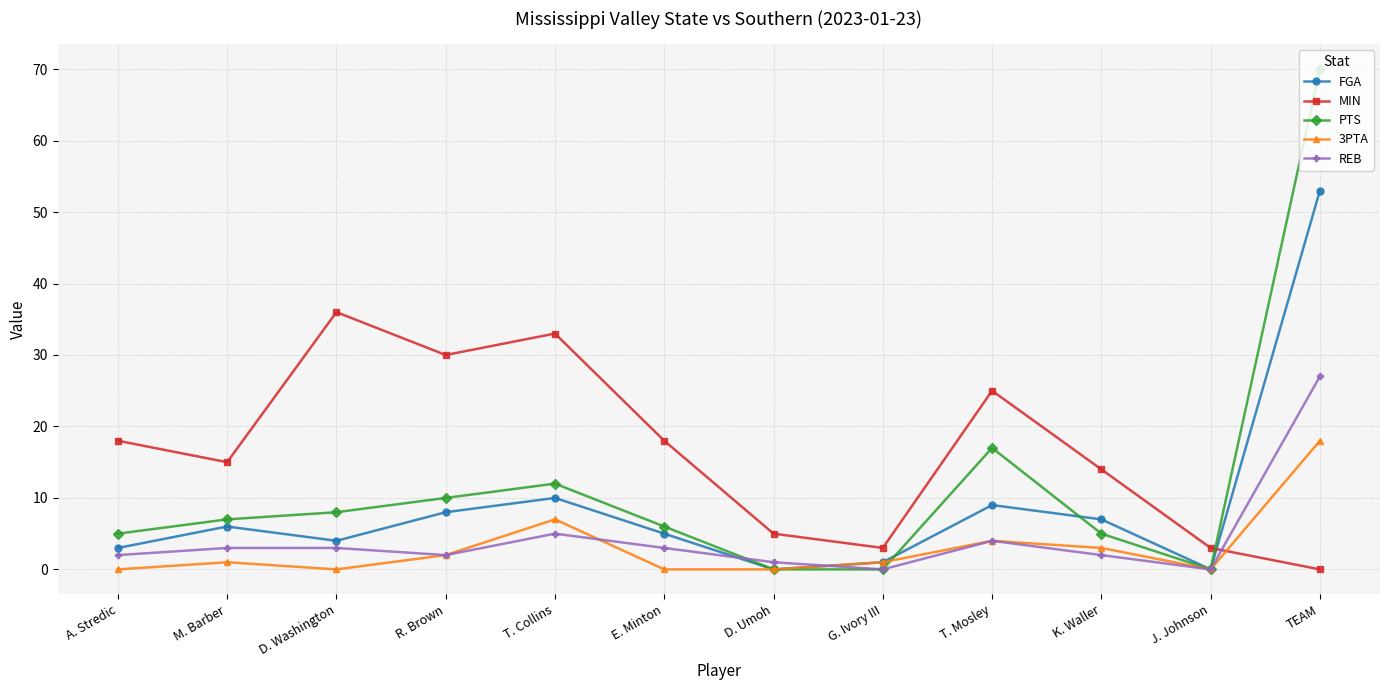

At which category does 3PTA reach its first local valley?

D. Washington